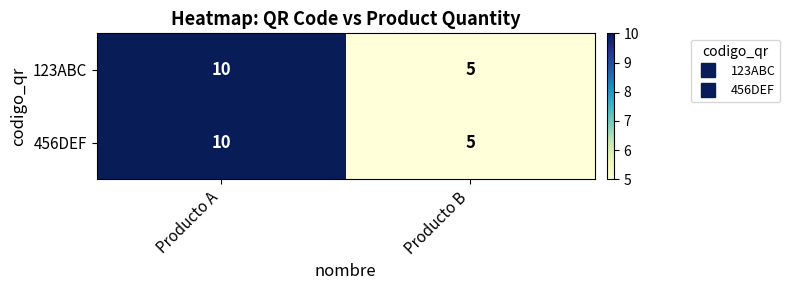

Where is 123ABC nearest to the value 7?

Producto B